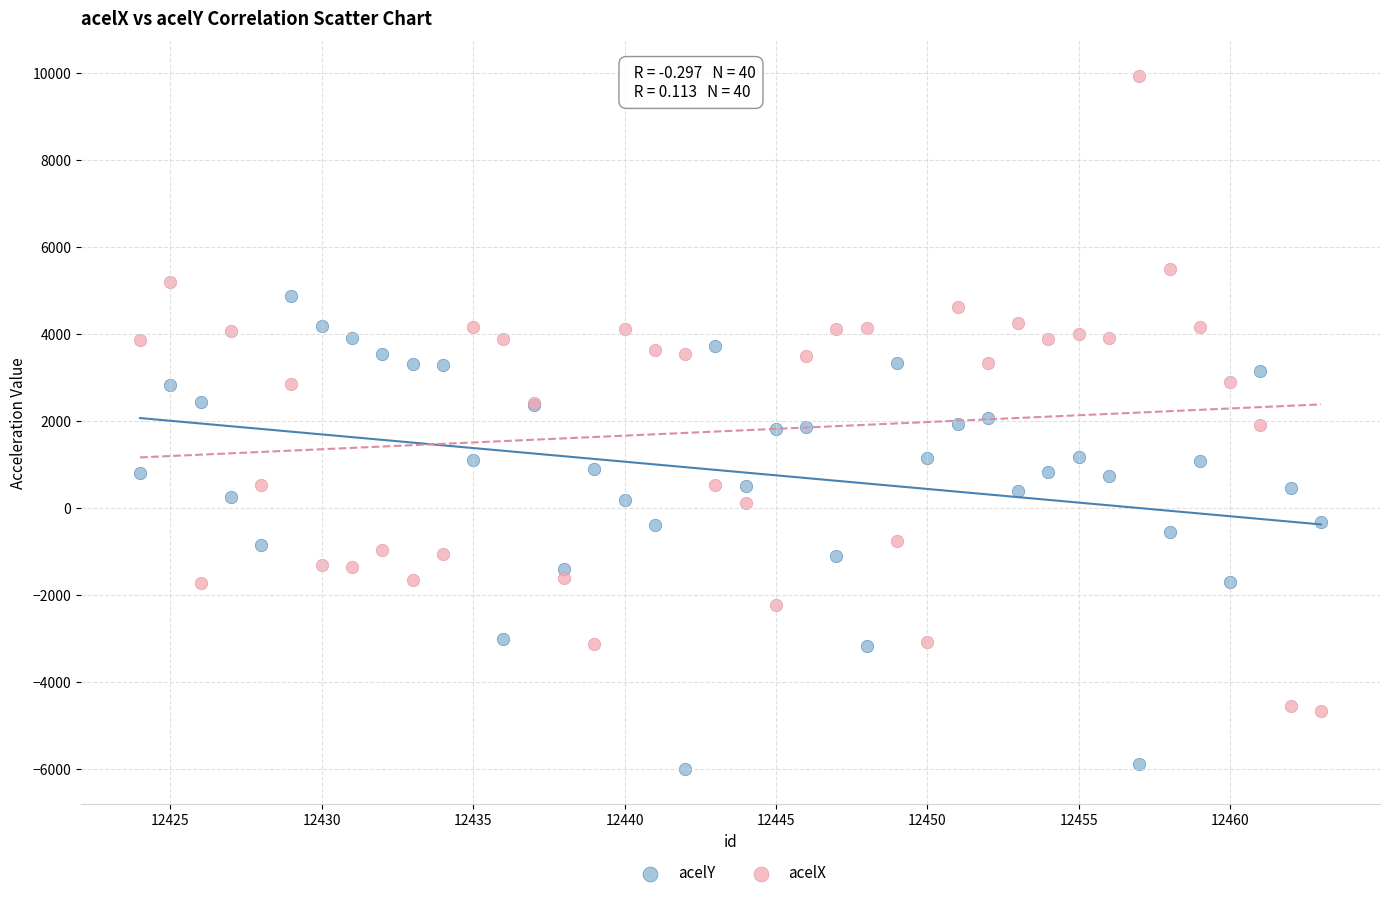

Which series reaches the minimum Y coordinate?

acelY